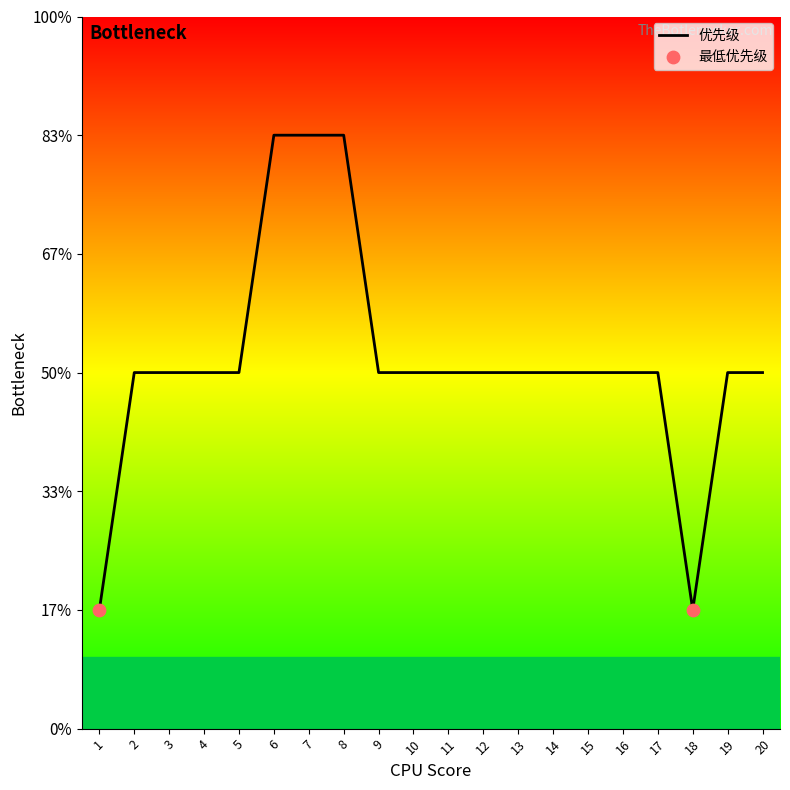

Approximately how many times larger is the value at 9 compared to 5?

1.0